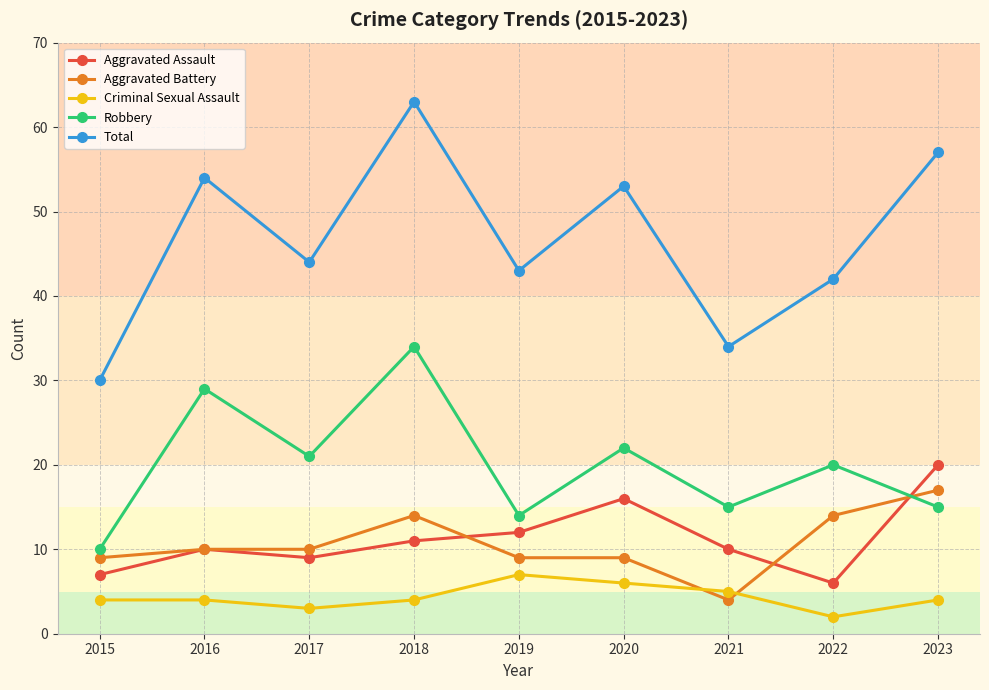

What is the sum of all Robbery values?

180